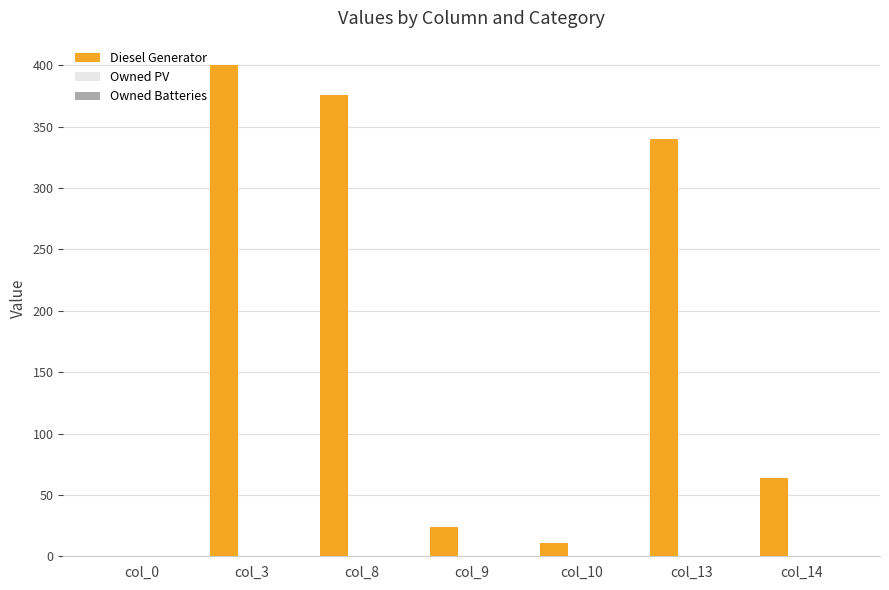

Does the chart contain stacked bars?

No